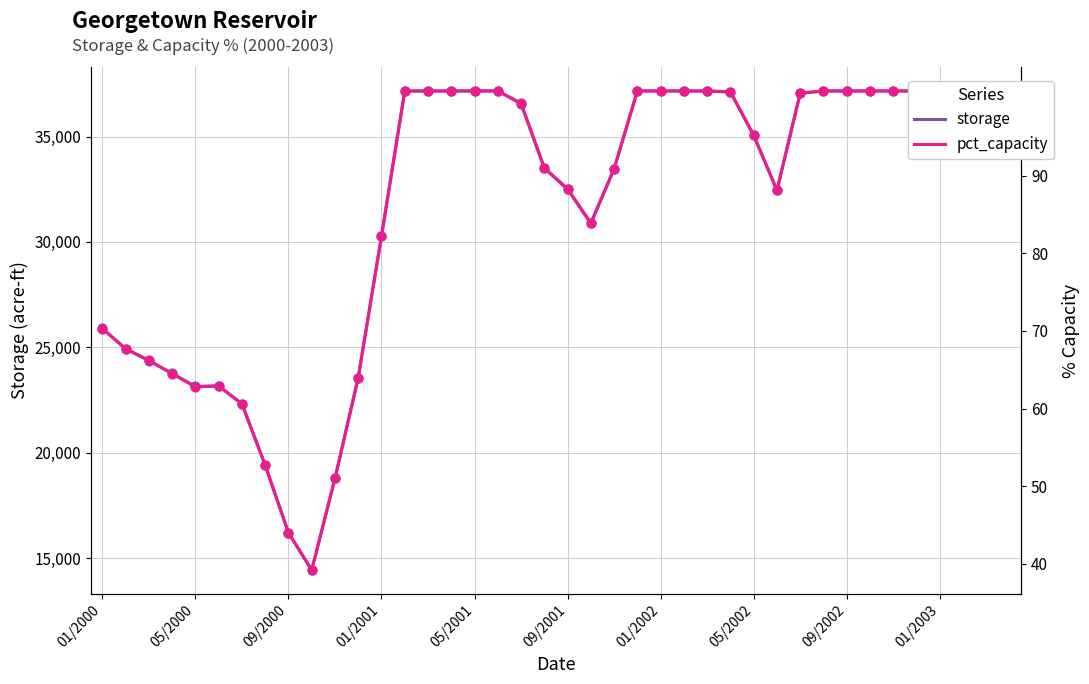

Which series has the widest spread of Y values?

storage